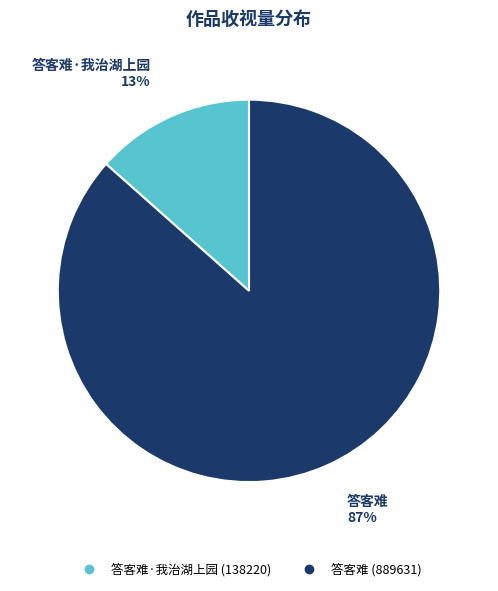

Is there any slice that represents more than half of the pie?

Yes